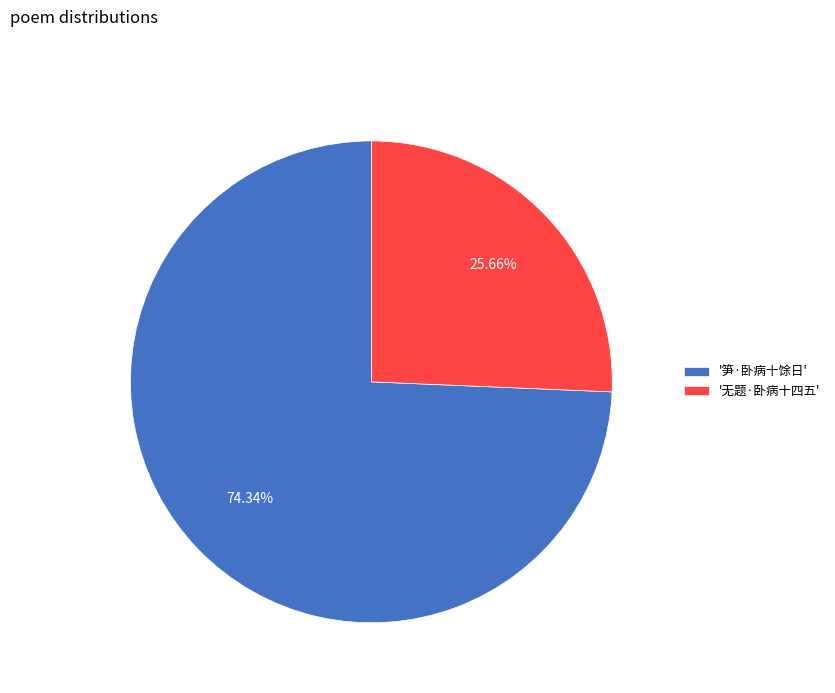

Between '无题·卧病十四五' and '笋·卧病十馀日', which is larger?

'笋·卧病十馀日'